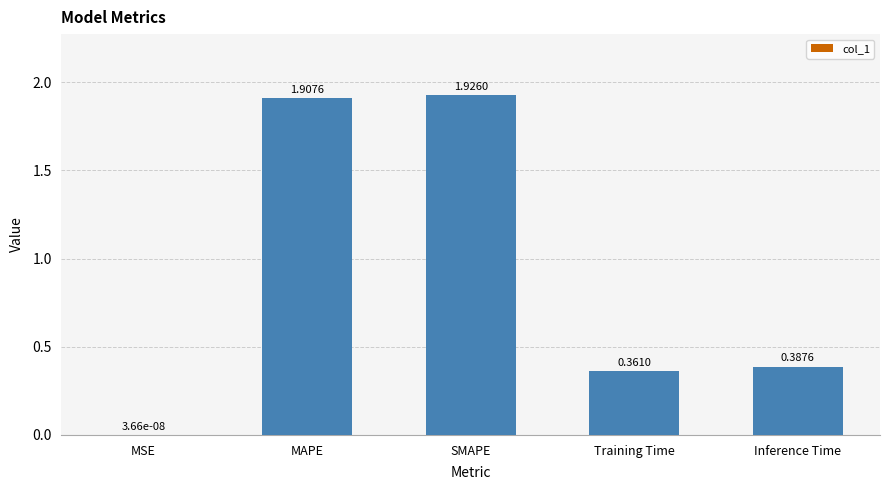

What is the change in value from MSE to MAPE?

+1.9